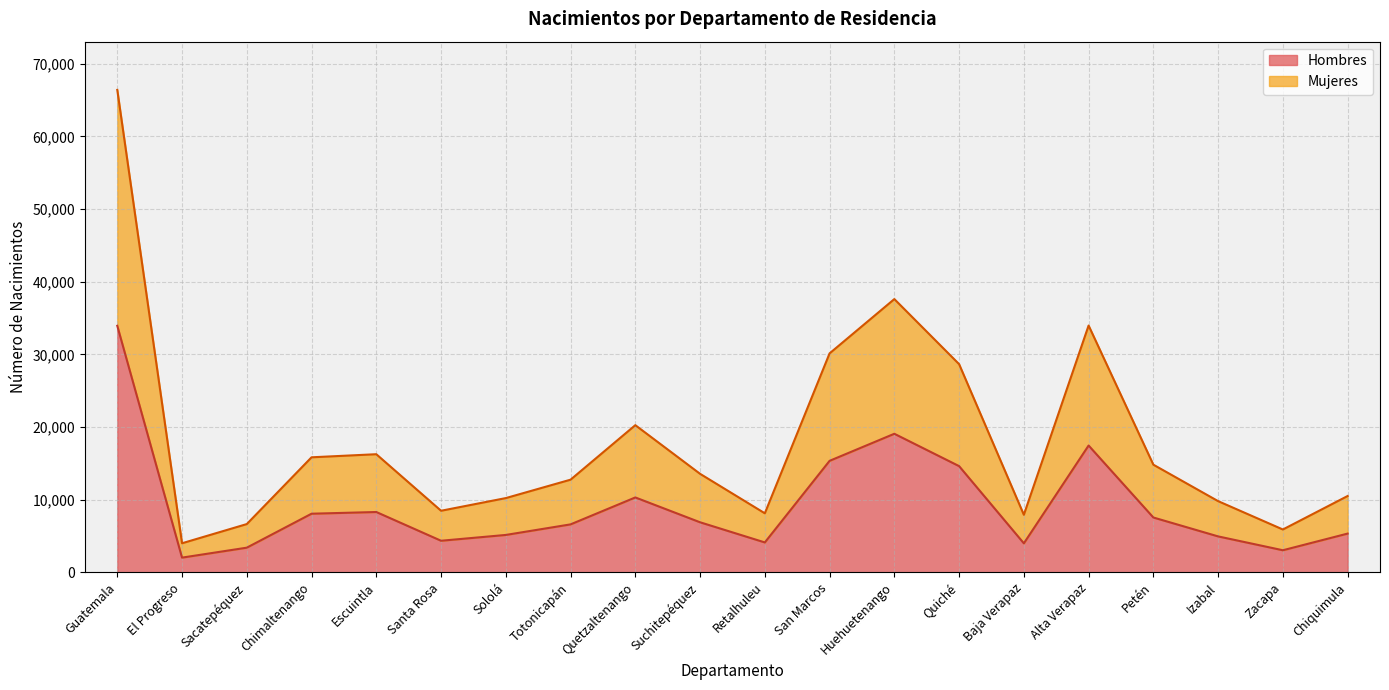

Which category has the highest value across all series?

Guatemala